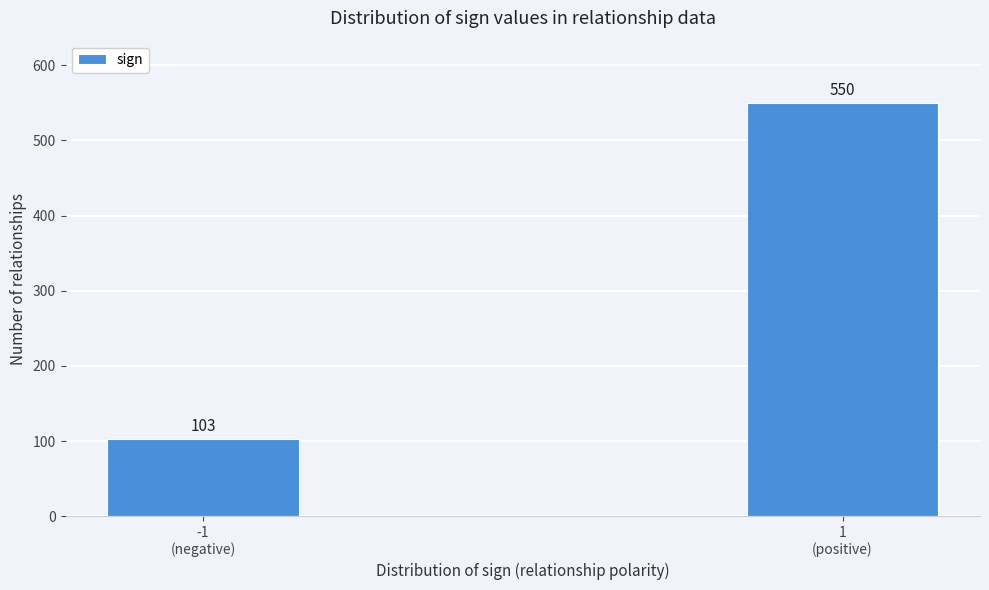

Reading left to right, transcribe all the data shown in this chart.

103	550